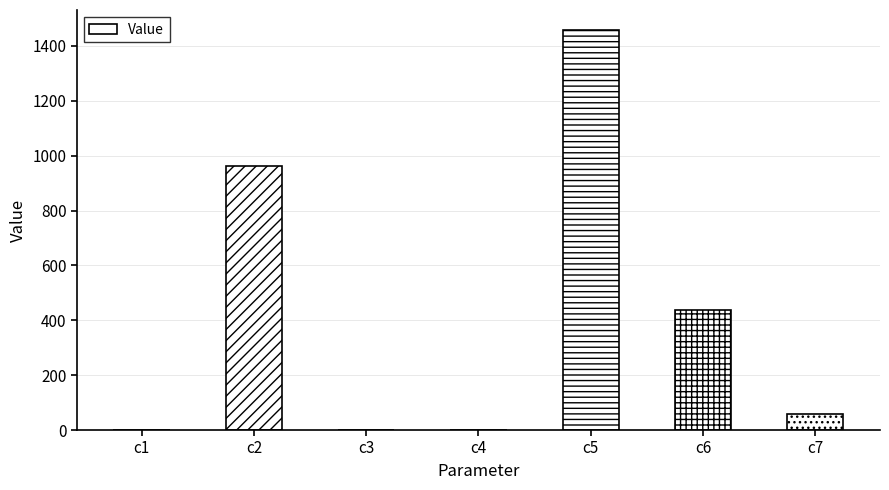

Are the bars horizontal?

No